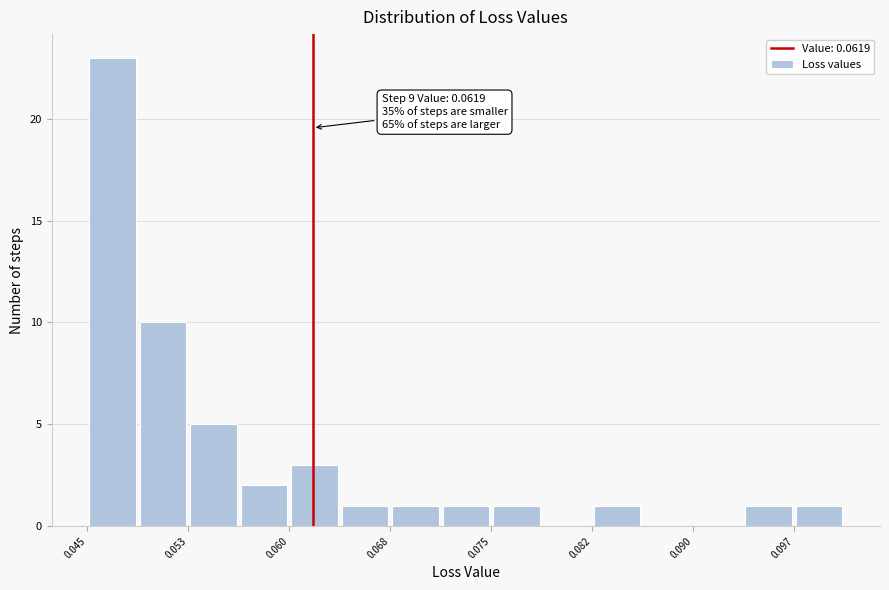

Around what value on the x-axis is the tallest bar? Give the approximate position of its centre, as read against the axis.

0.047